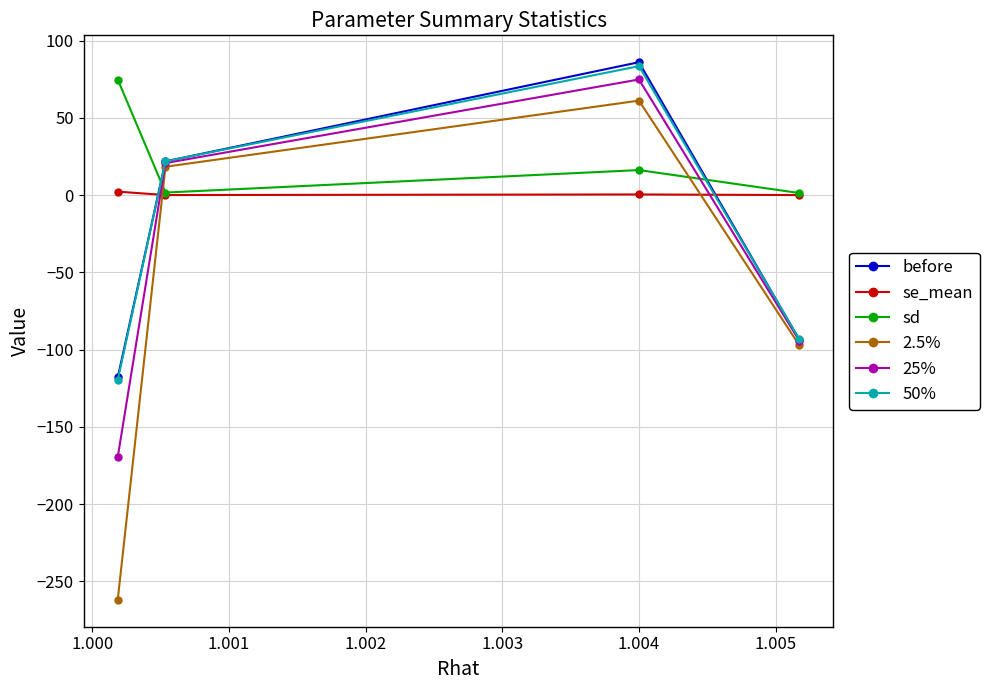

How many times do 50% and sd cross each other?

2